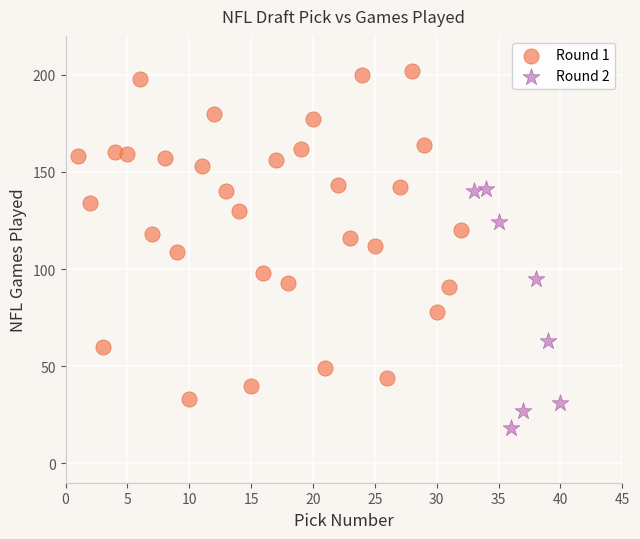

Which series contains the lowest Y value?

Round 2